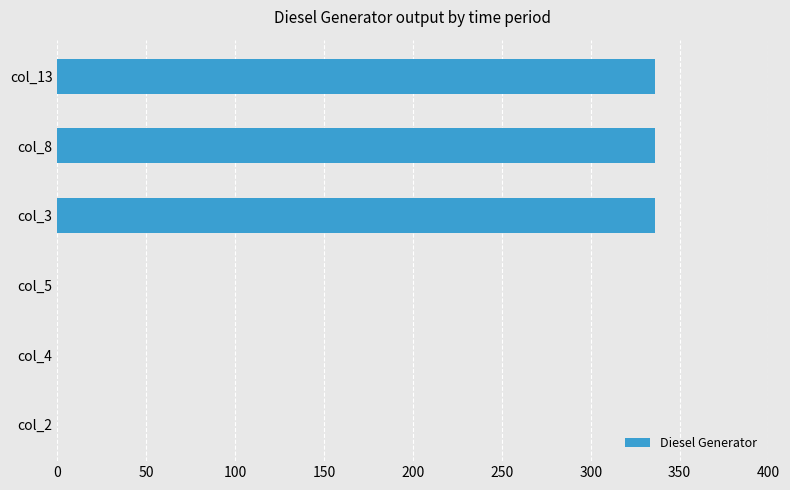

What is the maximum value shown in the chart?

336